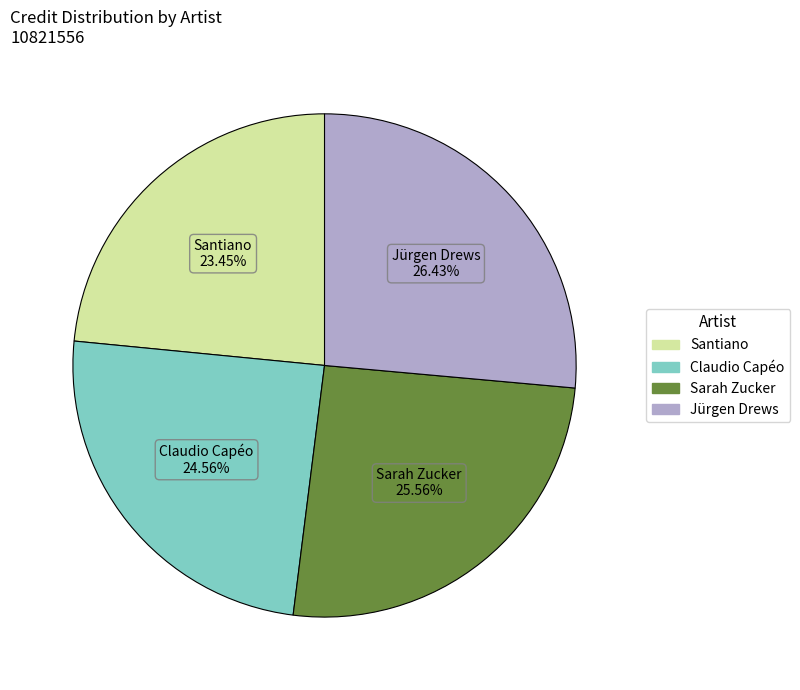

Rank the categories by value from highest to lowest.

Jürgen Drews, Sarah Zucker, Claudio Capéo, Santiano